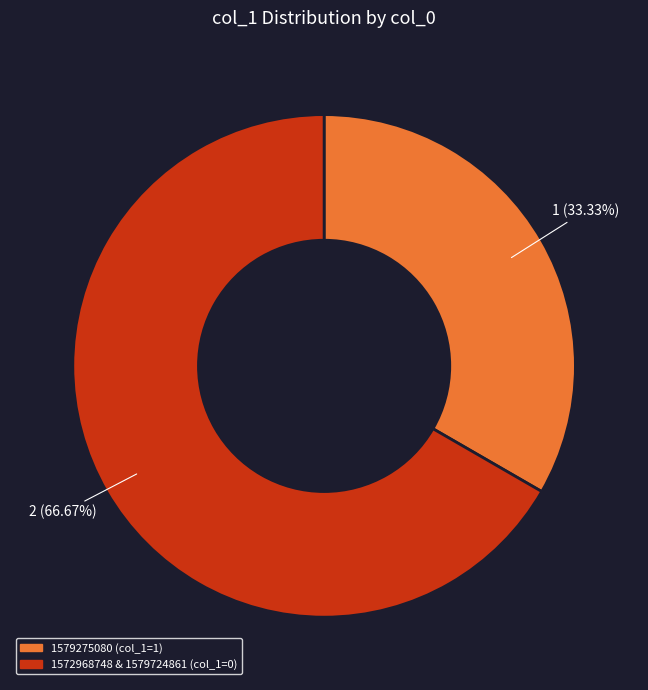

How many slices are in this pie chart?

2